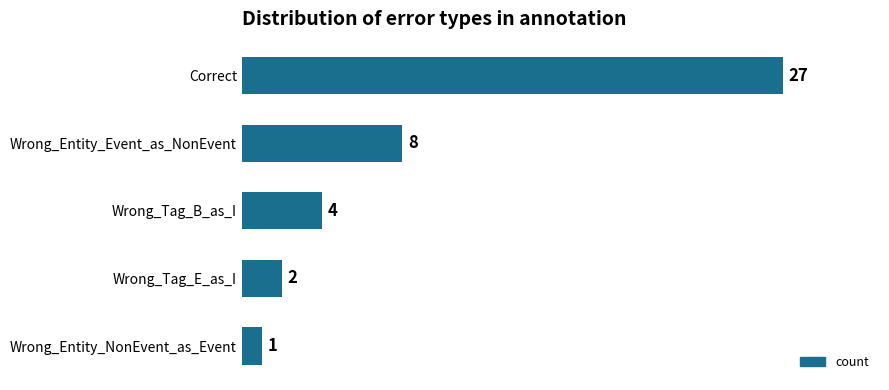

List the labels in order of value, largest first.

Correct, Wrong_Entity_Event_as_NonEvent, Wrong_Tag_B_as_I, Wrong_Tag_E_as_I, Wrong_Entity_NonEvent_as_Event